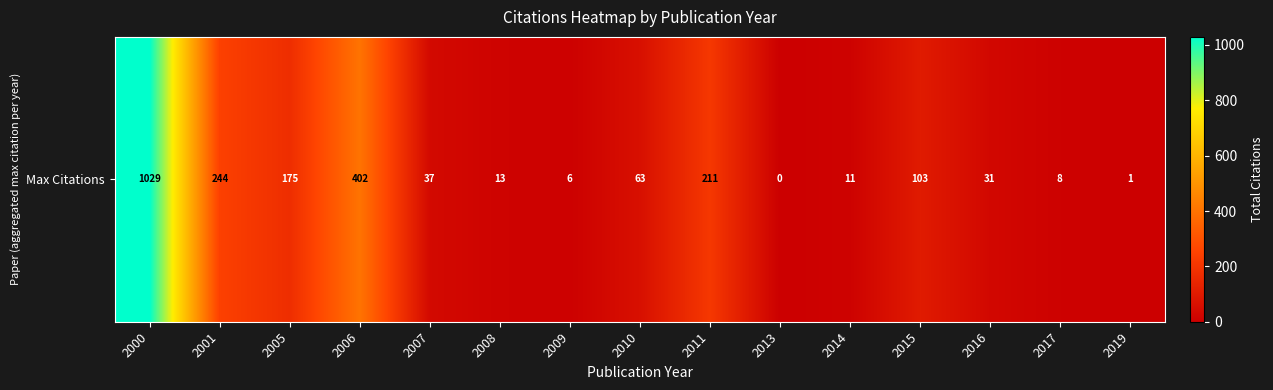

Which label corresponds to the largest value in the chart?

2000